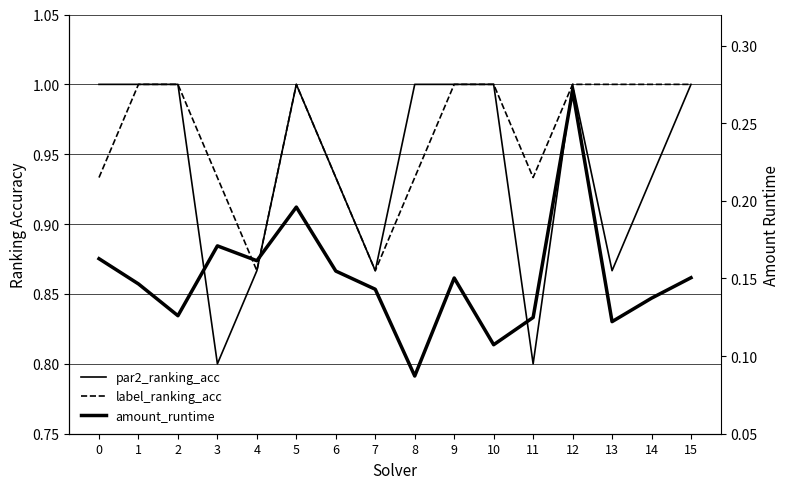

What is the difference between the maximum and minimum values in the par2_ranking_acc series?

0.2